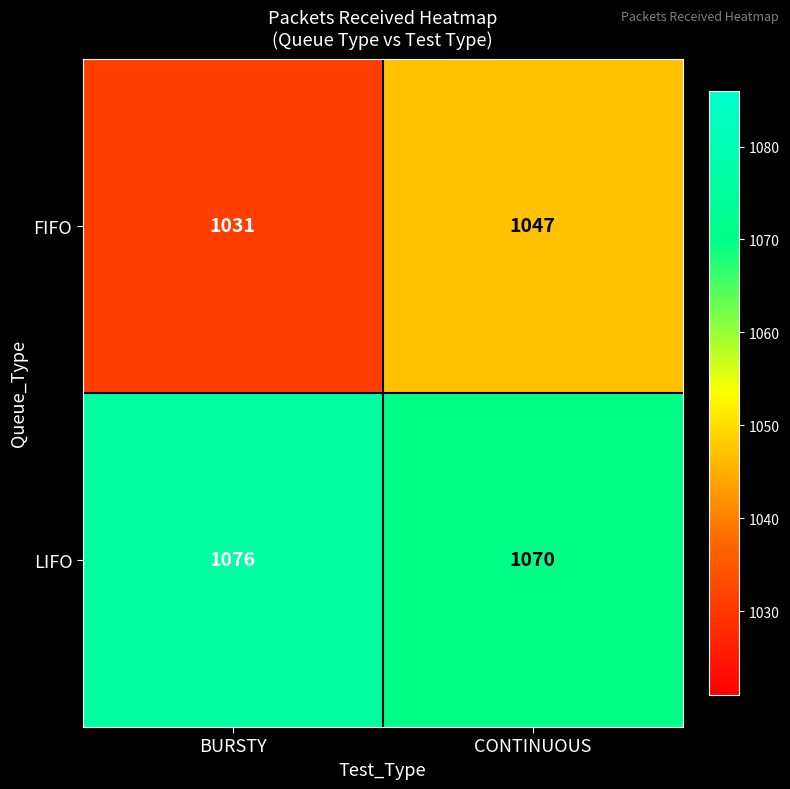

Which series changed the most between BURSTY and CONTINUOUS?

FIFO